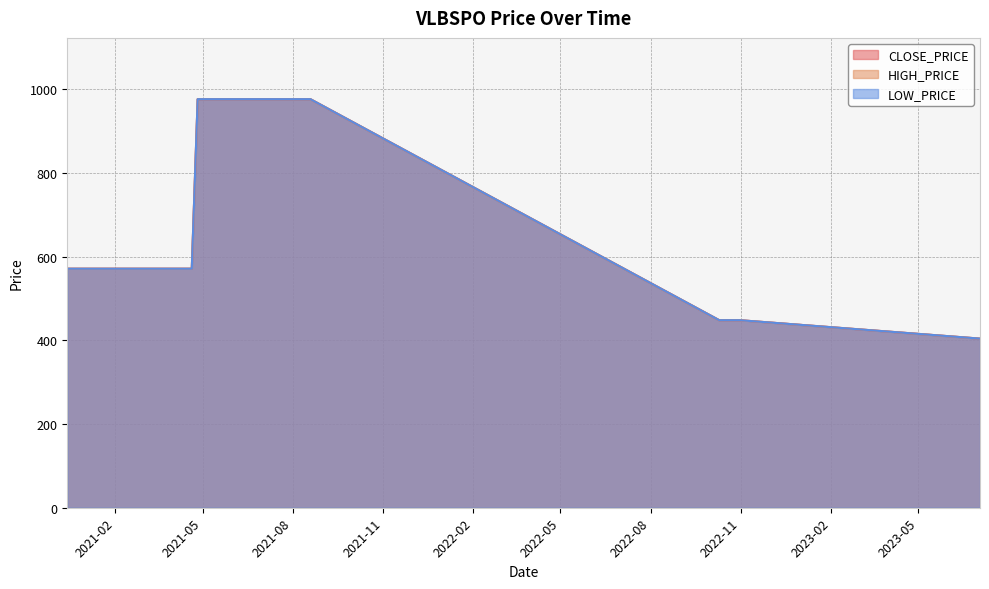

At which category is the sum across all series the highest?

2021-04-26